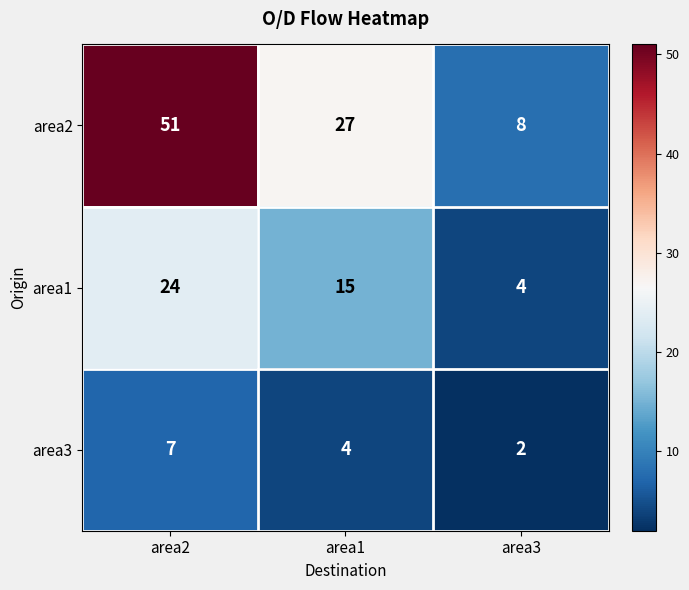

The area2 series shows 27 at area1. True or false?

True